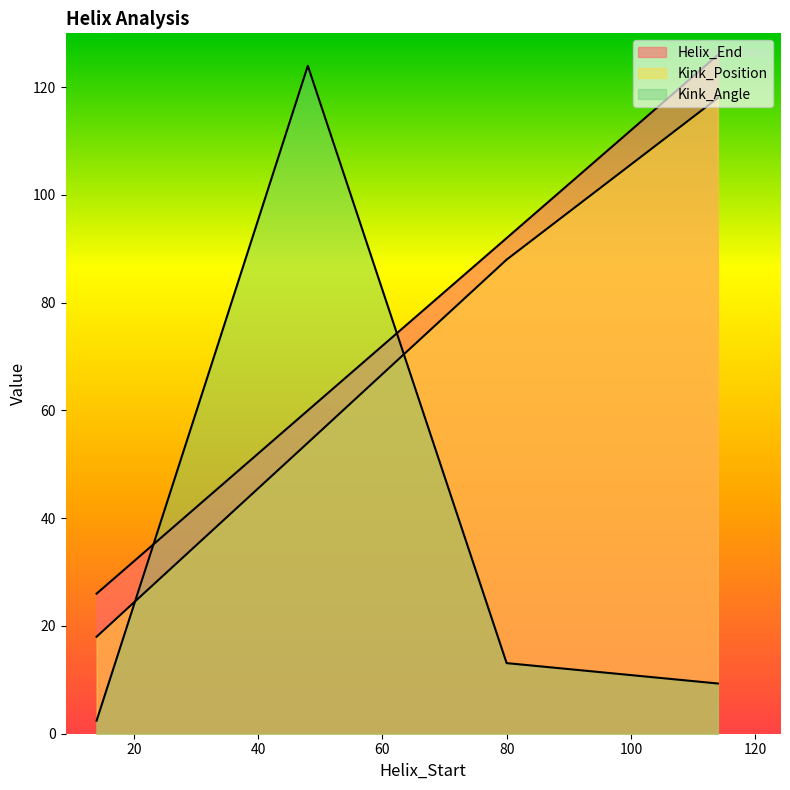

Reading left to right, list all the values displayed in this chart.

Helix_End: 26.0	60.0	92.0	126.0
Kink_Position: 18.0	54.0	88.0	118.0
Kink_Angle: 2.4	124.0	13.1	9.3